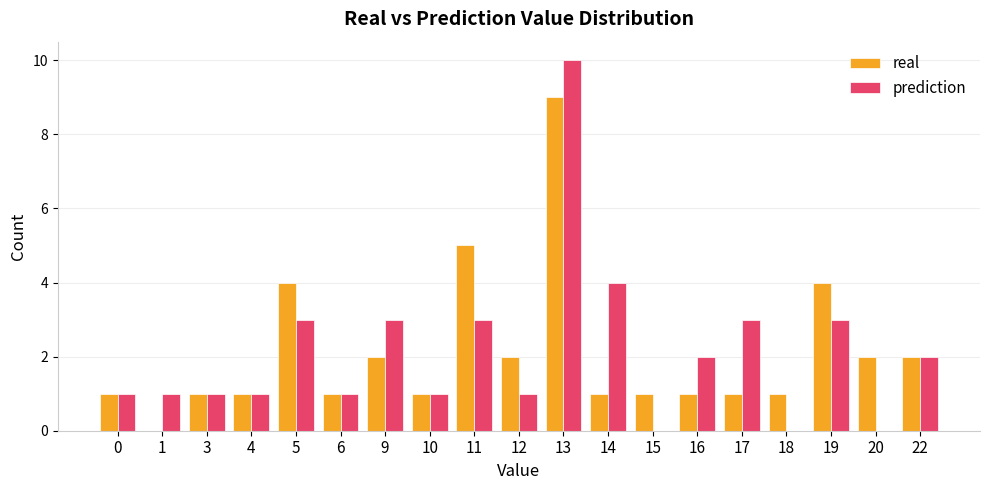

Reading left to right, transcribe all the data shown in this chart.

real: 0=1	1=0	3=1	4=1	5=4	6=1	9=2	10=1	11=5	12=2	13=9	14=1	15=1	16=1	17=1	18=1	19=4	20=2	22=2
prediction: 0=1	1=1	3=1	4=1	5=3	6=1	9=3	10=1	11=3	12=1	13=10	14=4	15=0	16=2	17=3	18=0	19=3	20=0	22=2